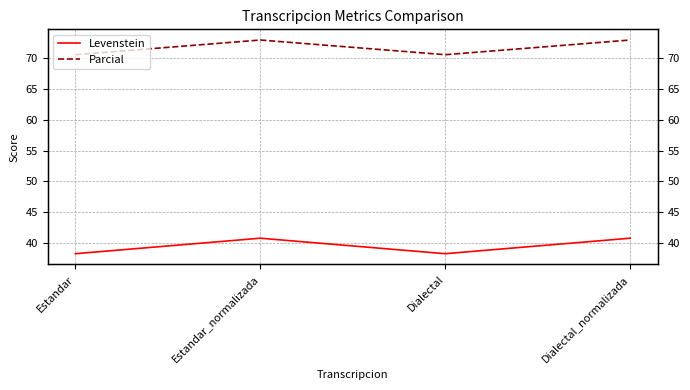

Between Estandar and Dialectal_normalizada, which series saw the biggest shift?

Levenstein